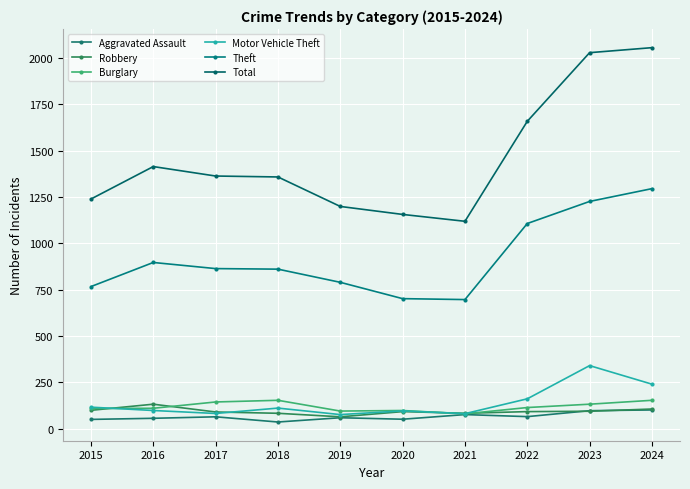

Which series changed the most between 2019 and 2021?

Theft